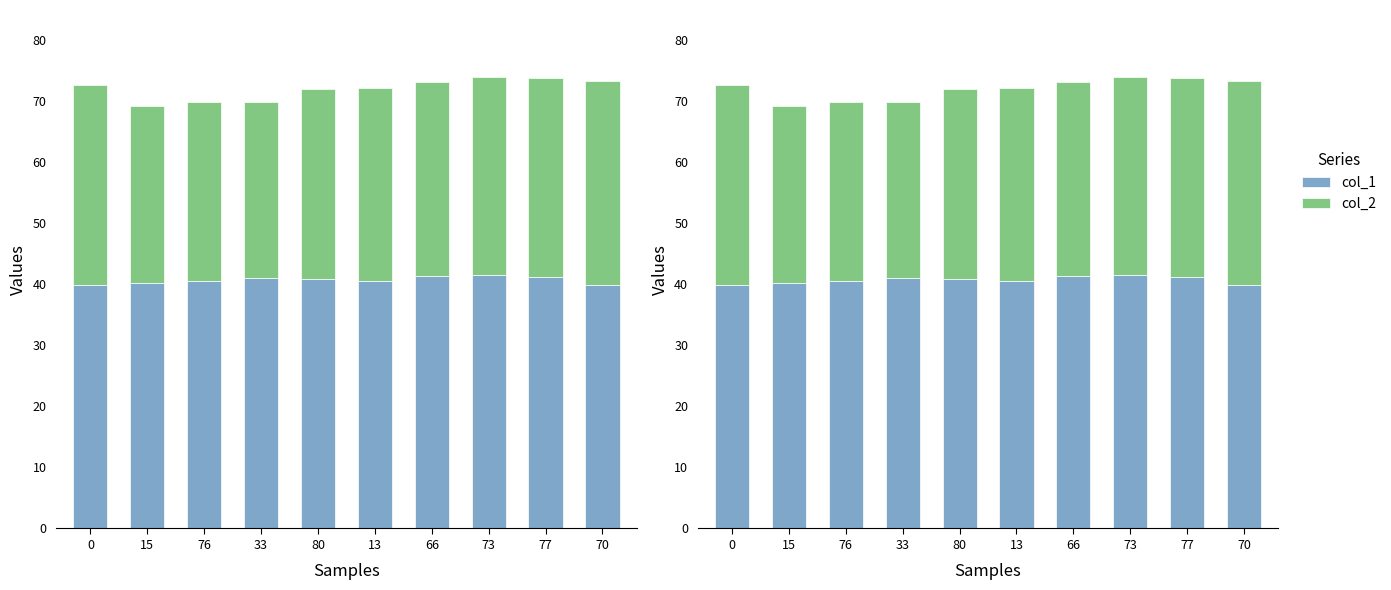

Is it true that col_1 equals 39.9 at 0?

True